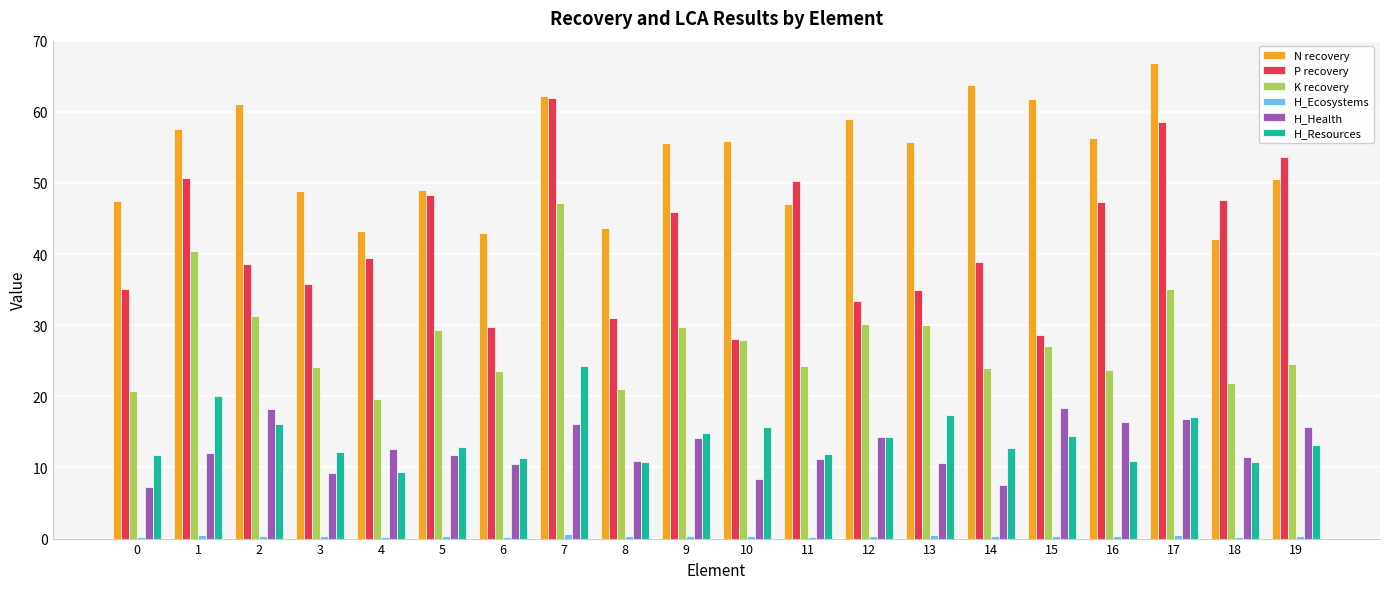

Which series has the largest range (max minus min)?

P recovery